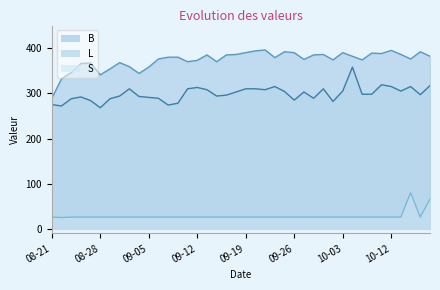

At which category is the sum across all series the highest?

2023-10-16